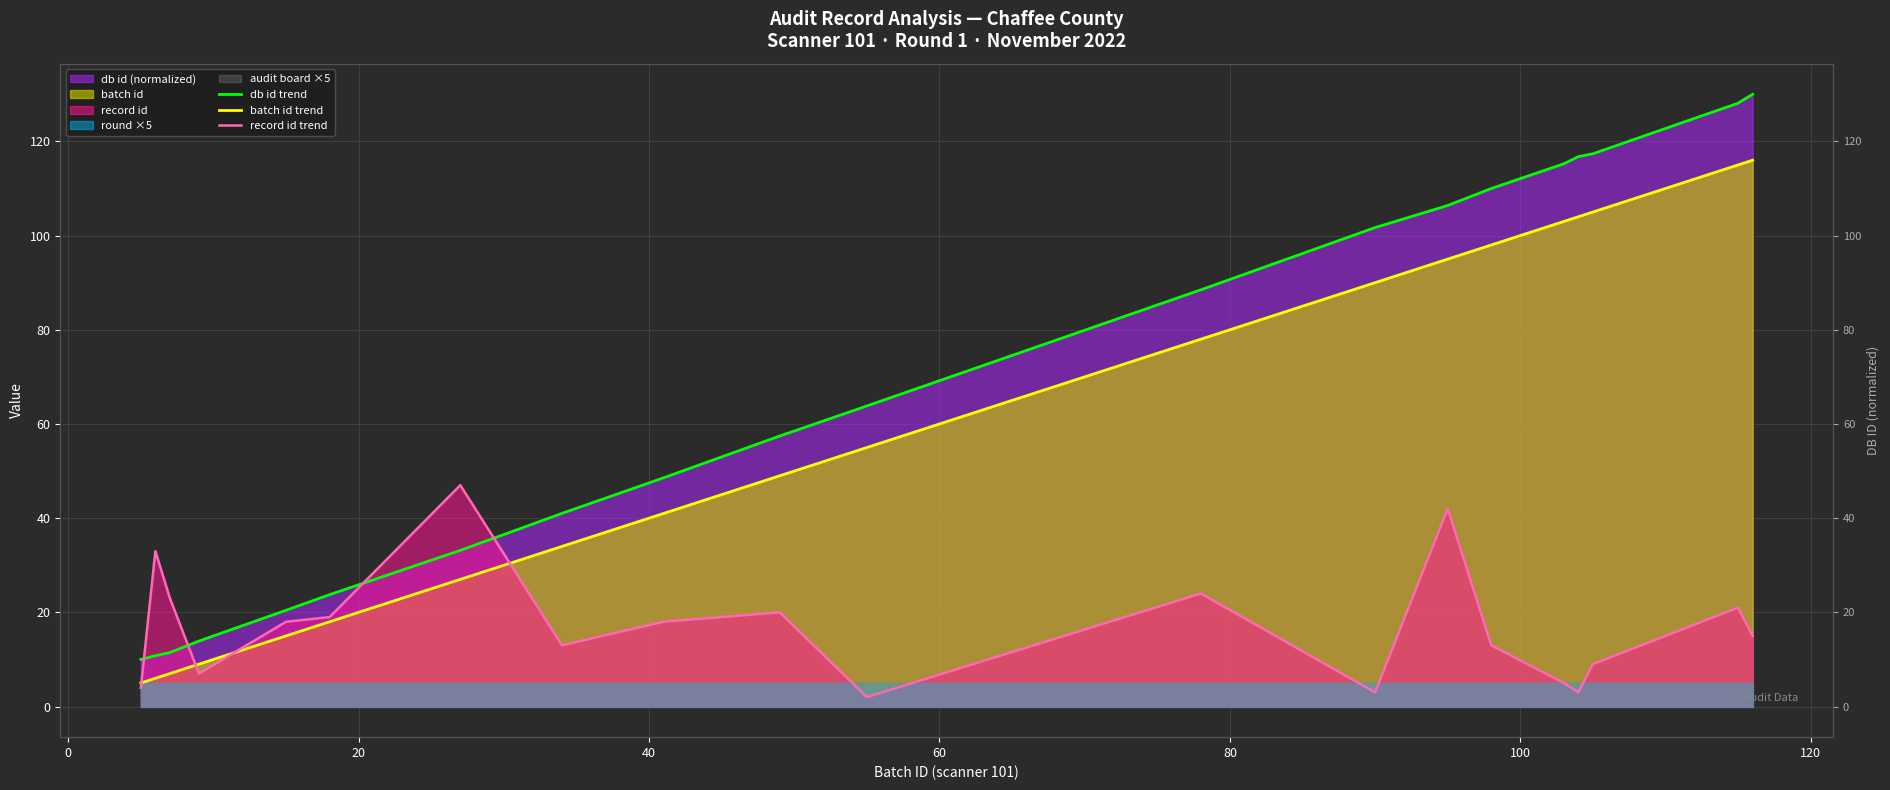

How many lines are shown in the chart?

3